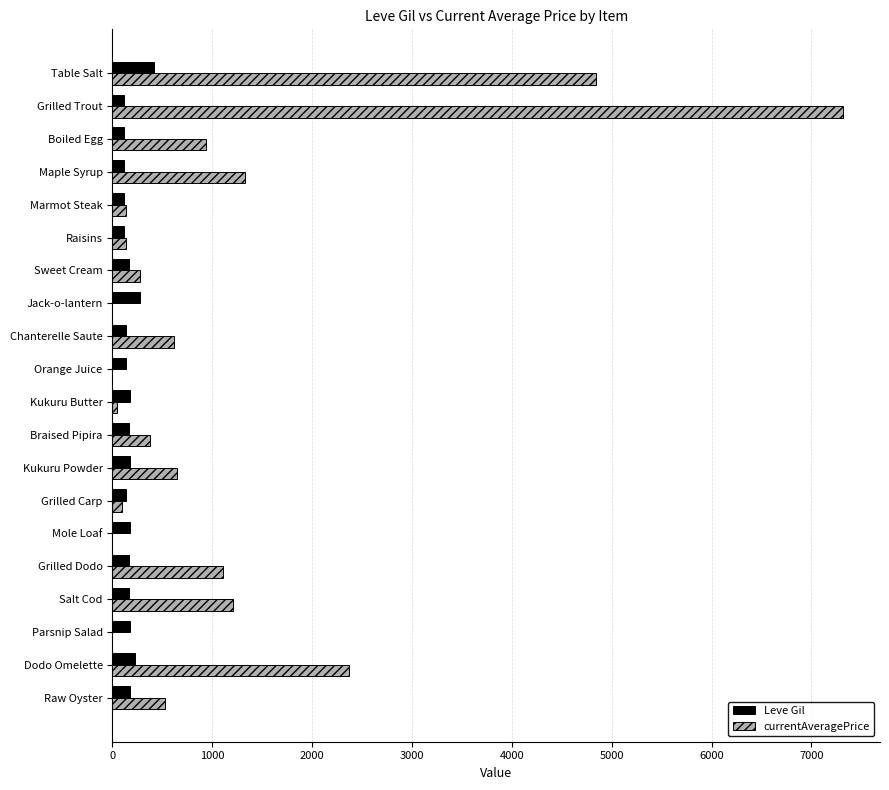

True or false: Leve Gil has a value of 174 at Parsnip Salad.

True